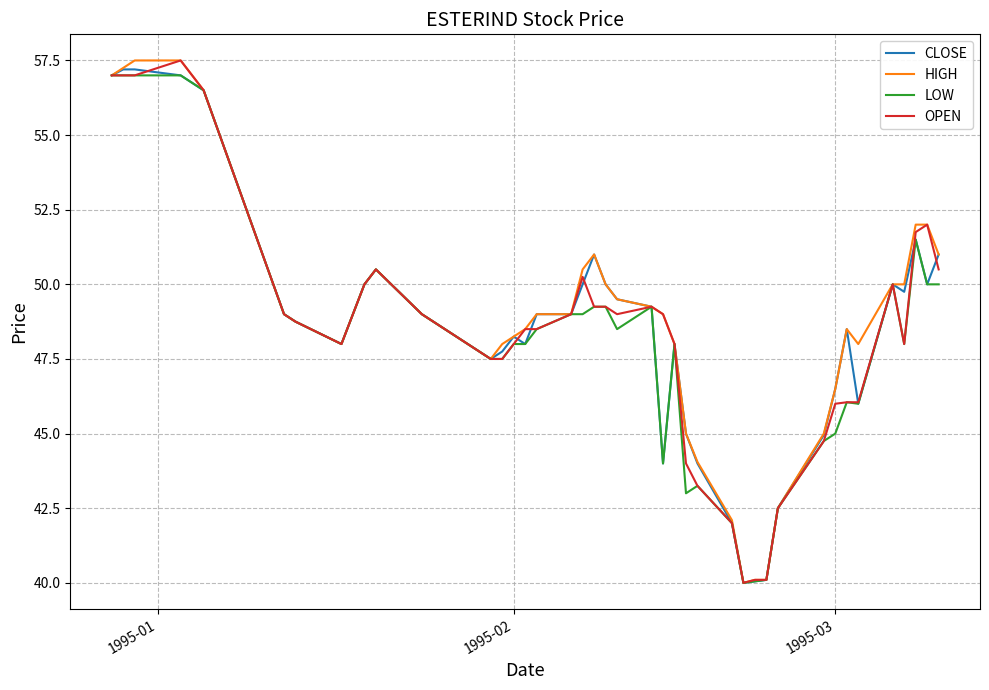

What is the highest value of the HIGH series?

57.5